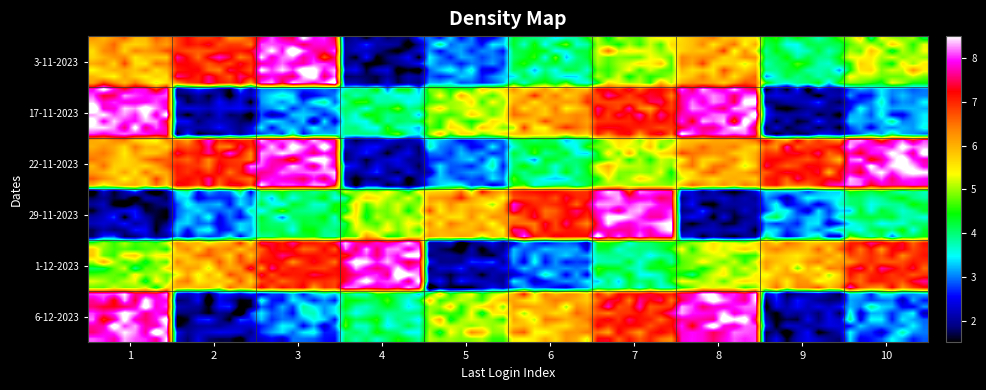

At which category is the sum across all series the highest?

7